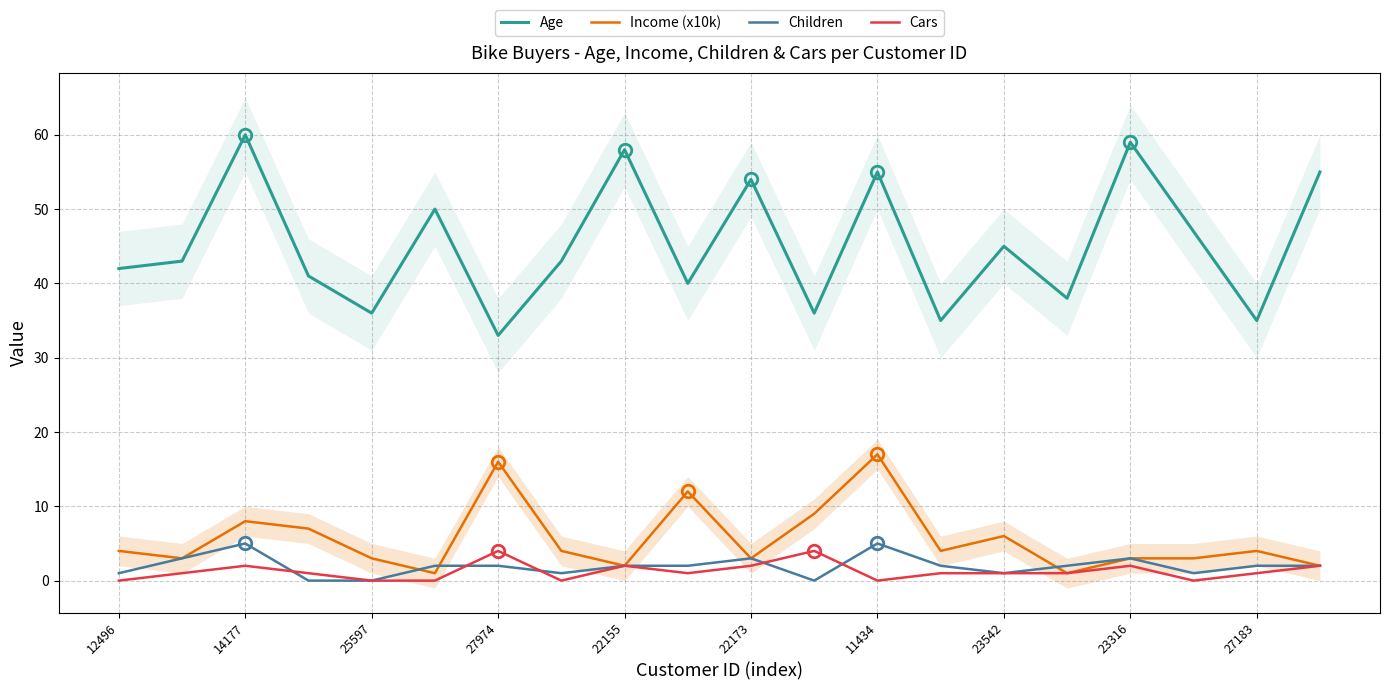

True or false: Income (x10k) has a value of 25 at 27974.

False